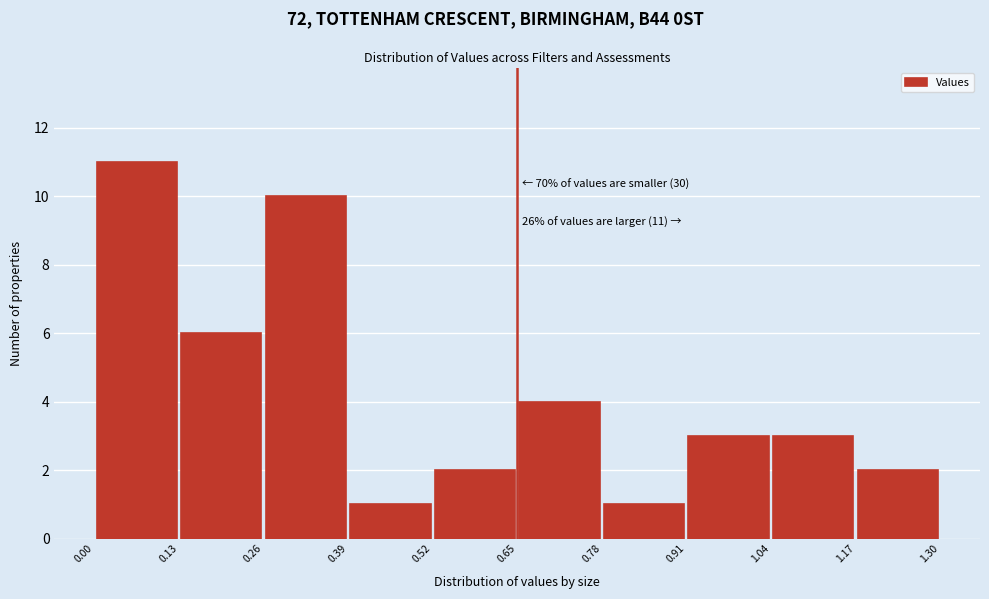

Over which range of the x-axis is the bar tallest?

0.00 to 0.13